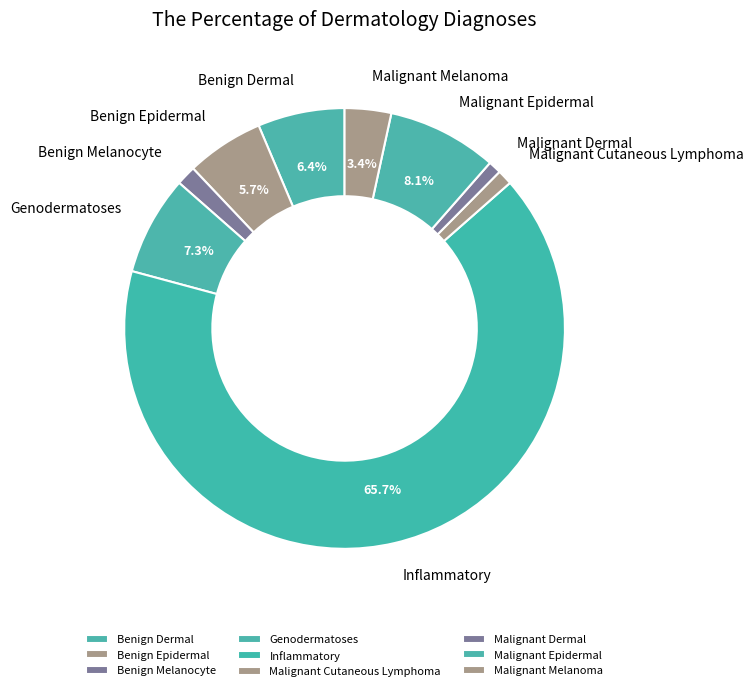

Does any single category account for the majority?

Yes